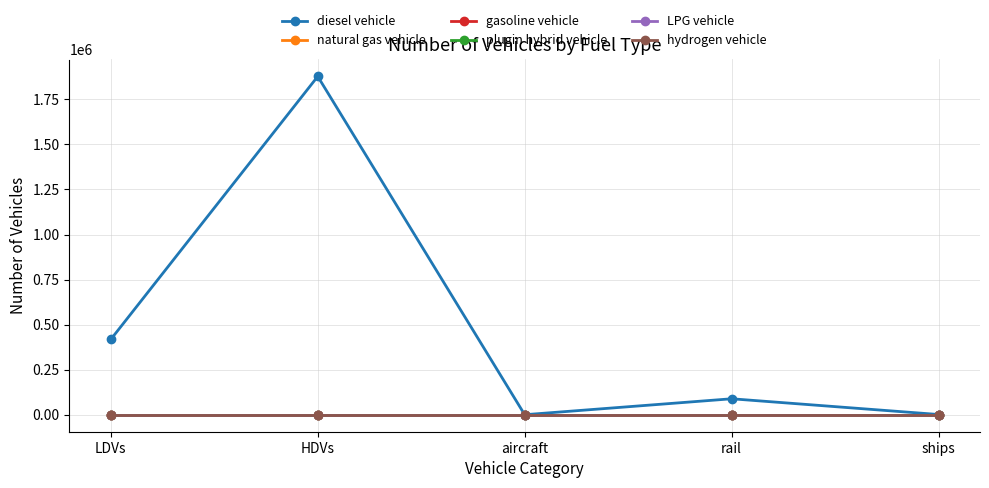

Reading left to right, what are all the values shown in this chart?

diesel vehicle: LDVs=418202.0	HDVs=1877332.0	aircraft=500.0	rail=88936.3	ships=1625.9
natural gas vehicle: LDVs=0.0	HDVs=0.0	aircraft=0.0	rail=0.0	ships=0.0
gasoline vehicle: LDVs=0.0	HDVs=0.0	aircraft=0.0	rail=0.0	ships=0.0
plugin hybrid vehicle: LDVs=0.0	HDVs=0.0	aircraft=0.0	rail=0.0	ships=0.0
LPG vehicle: LDVs=0.0	HDVs=0.0	aircraft=0.0	rail=0.0	ships=0.0
hydrogen vehicle: LDVs=0.0	HDVs=0.0	aircraft=0.0	rail=0.0	ships=0.0